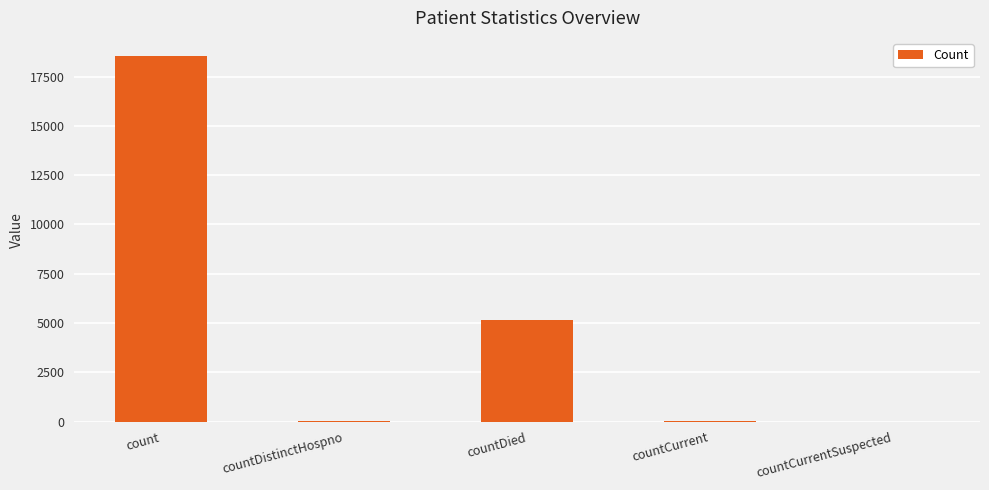

The value at count is 29041. True or false?

False